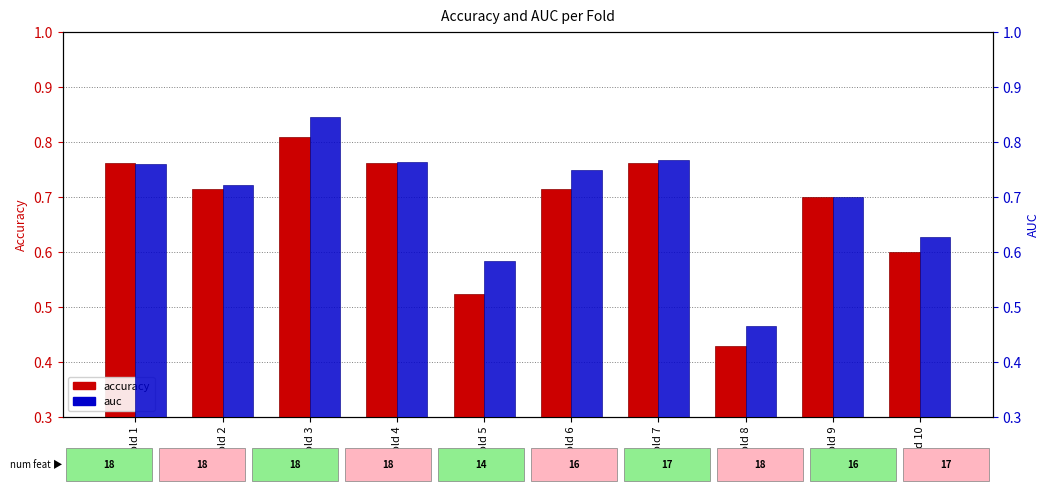

Rank the series at Fold 4 from highest to lowest value.

auc, accuracy